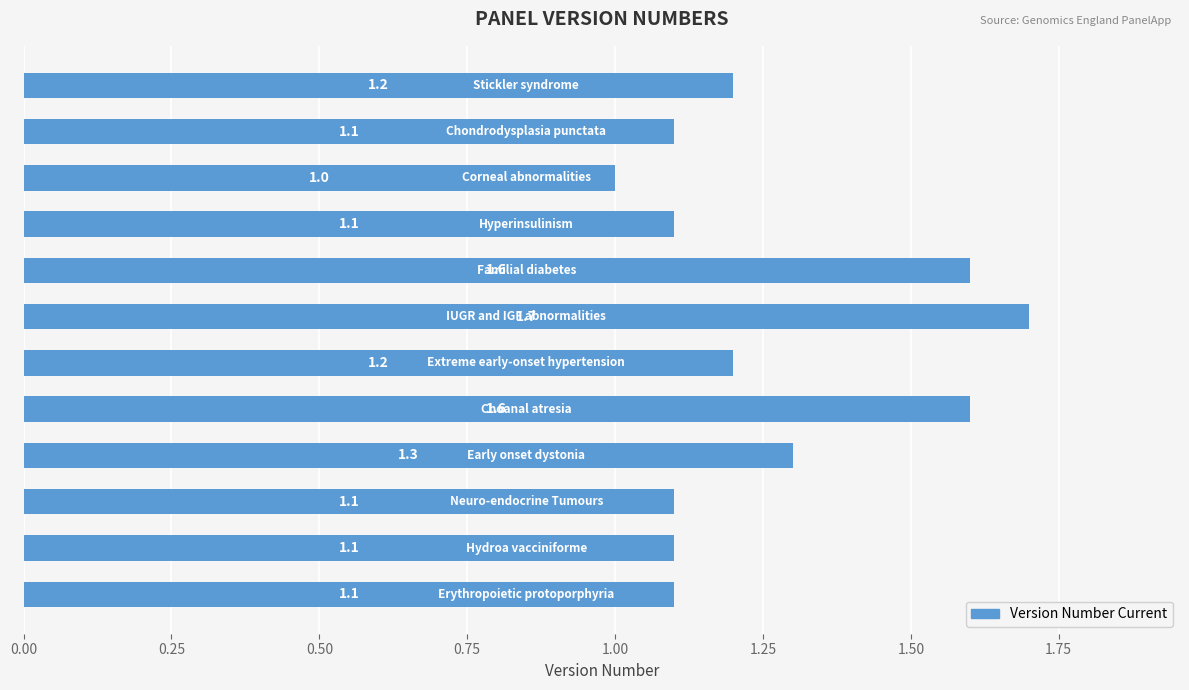

Count the number of categories in the chart.

12